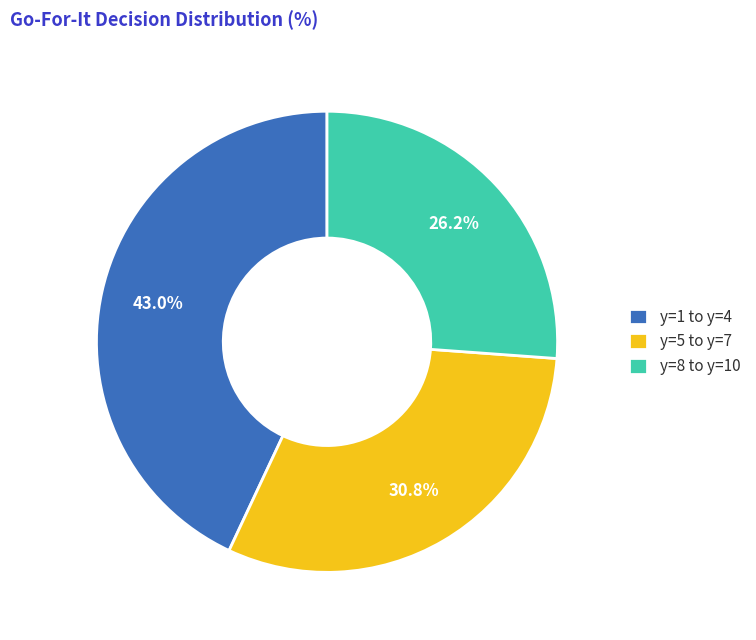

What percentage do y=1 to y=4 and y=5 to y=7 together represent?

73.8%